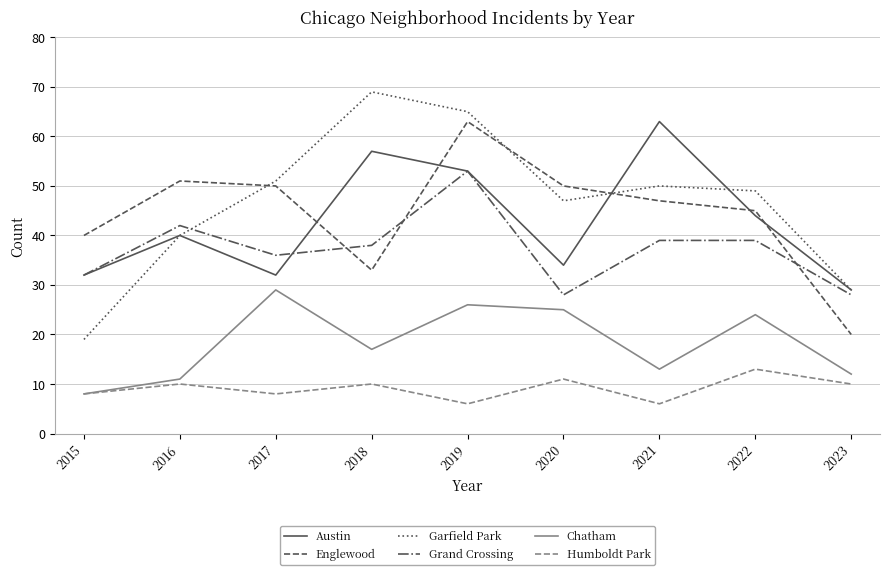

The Garfield Park series shows 29 at 2023. True or false?

True